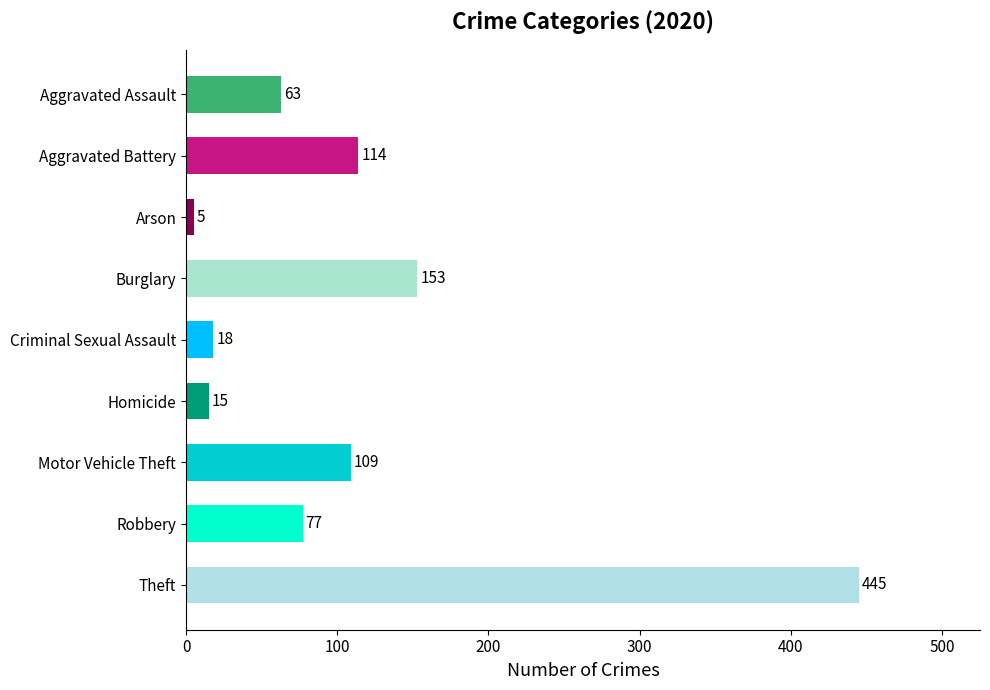

Rank the categories by value from highest to lowest.

Theft, Burglary, Aggravated Battery, Motor Vehicle Theft, Robbery, Aggravated Assault, Criminal Sexual Assault, Homicide, Arson